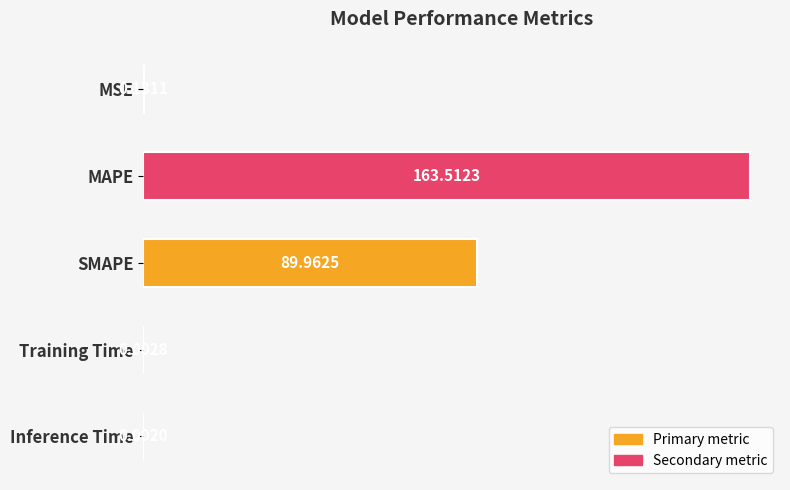

How many distinct data groups are displayed?

1